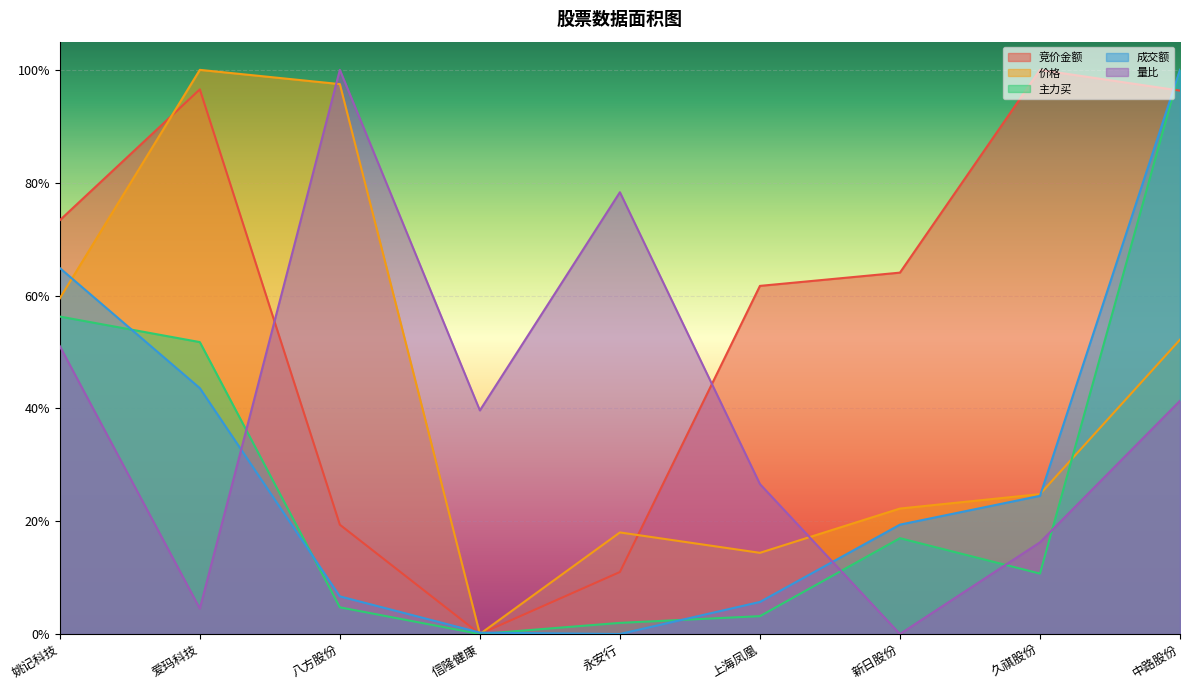

Which category has the lowest value in the 量比 series?

新日股份